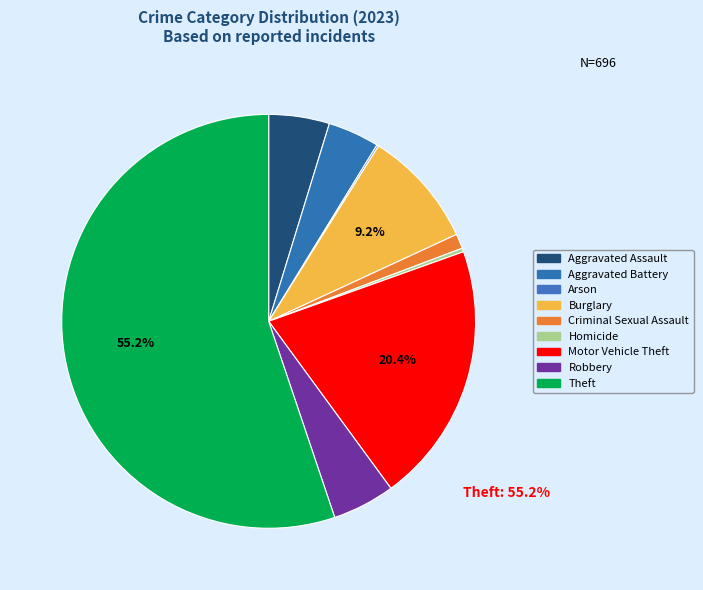

What percentage is NOT represented by Arson?

99.9%